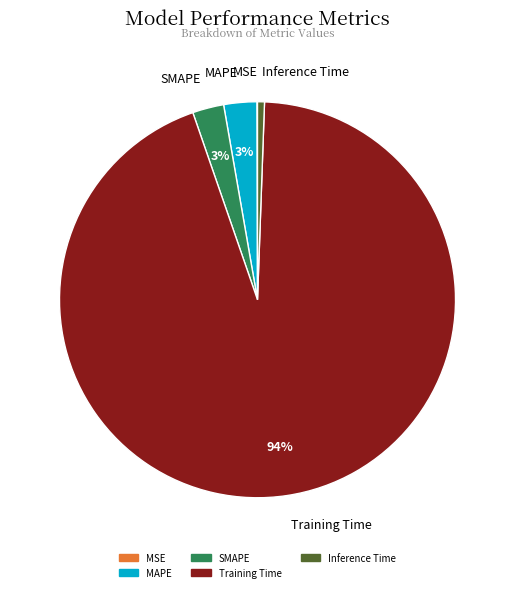

Is the sum of MAPE and Inference Time greater than half?

No